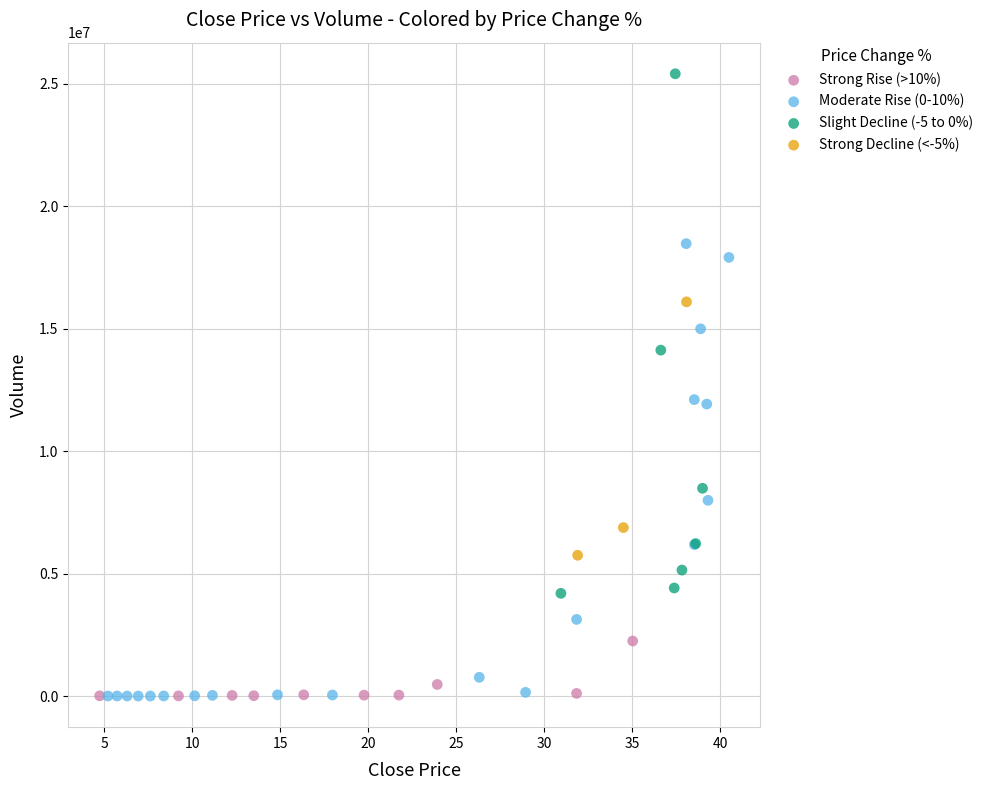

Which series contains the highest Y value?

Slight Decline (-5 to 0%)